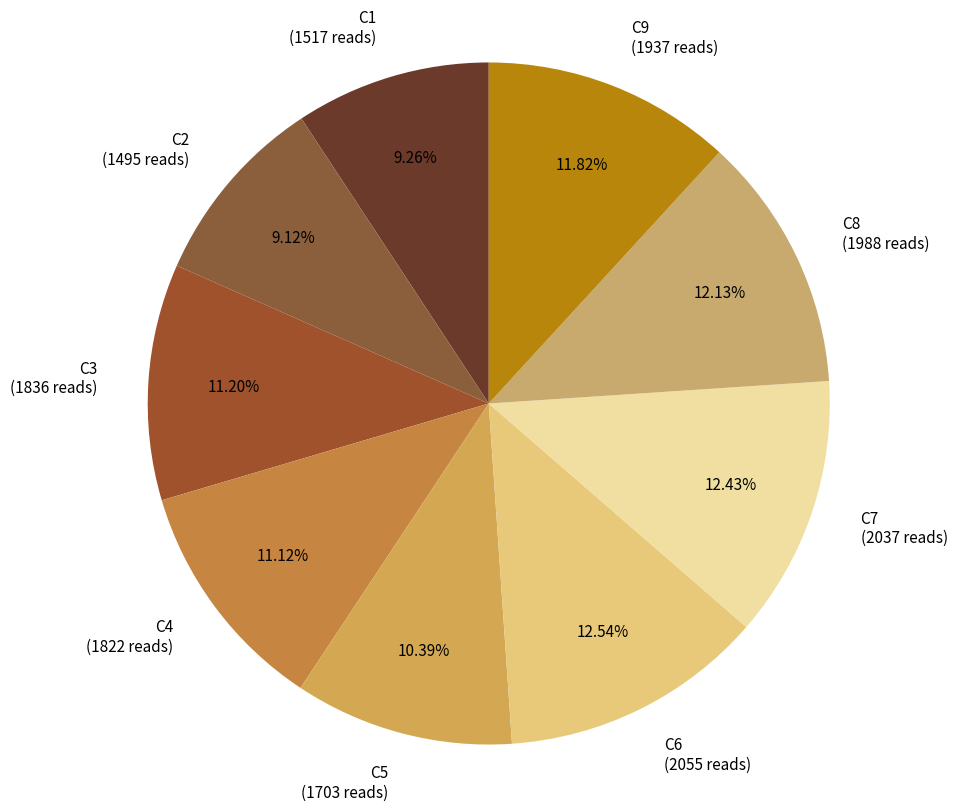

Count the number of slices in the pie.

9